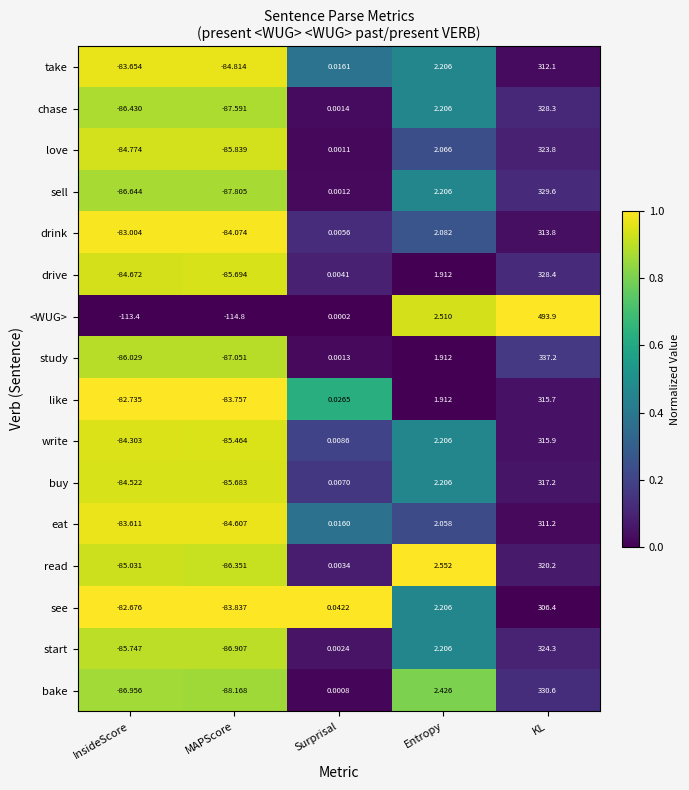

Between Surprisal and Entropy, which series saw the biggest shift?

read